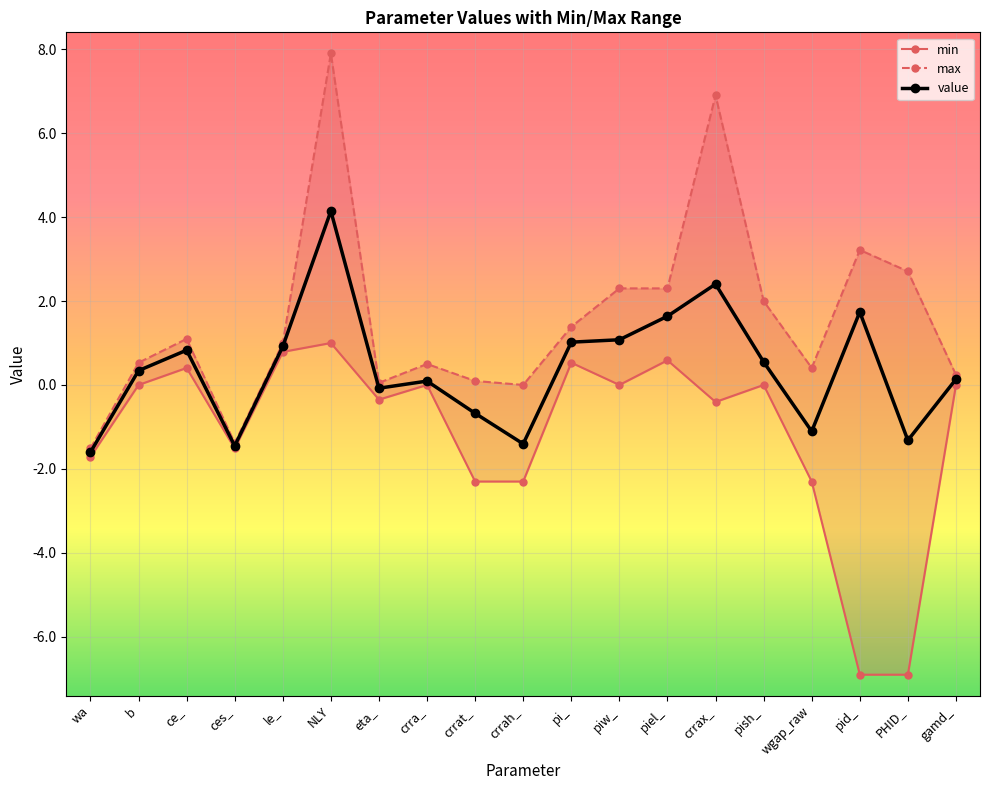

How many lines are shown in the chart?

3